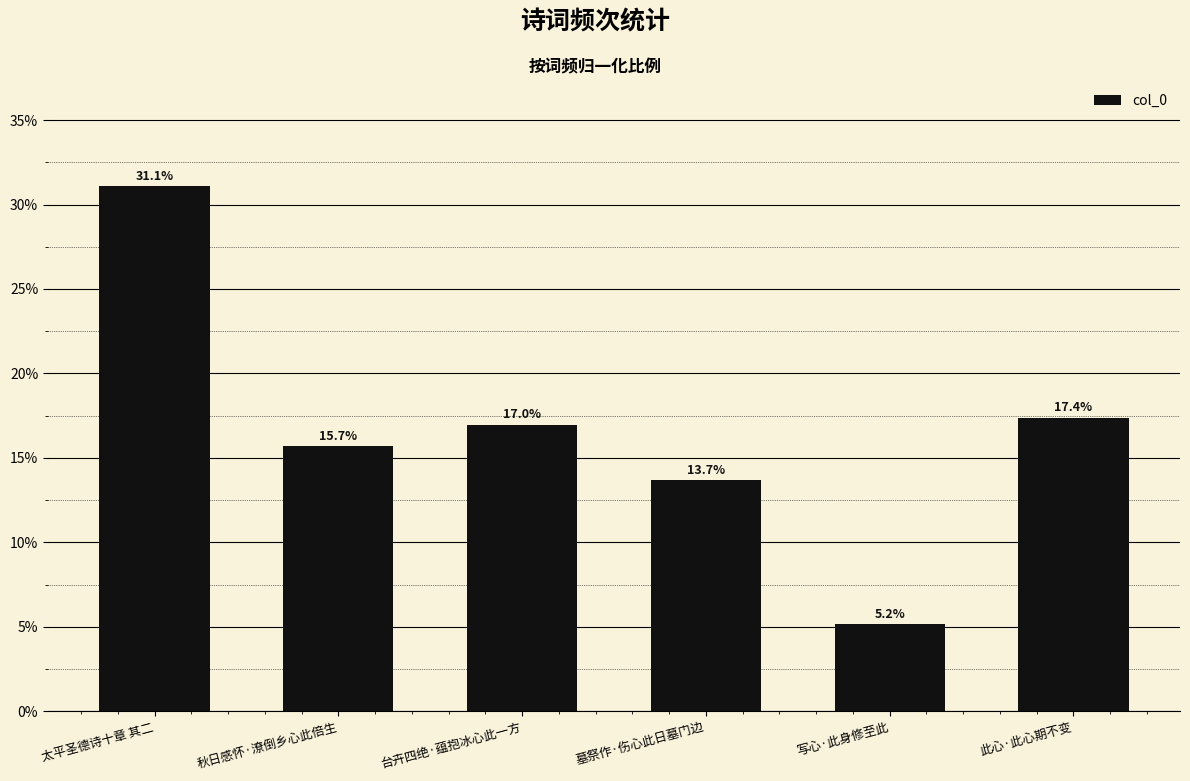

Reading right to left, extract all data points from this chart.

0.2	0.1	0.1	0.2	0.2	0.3